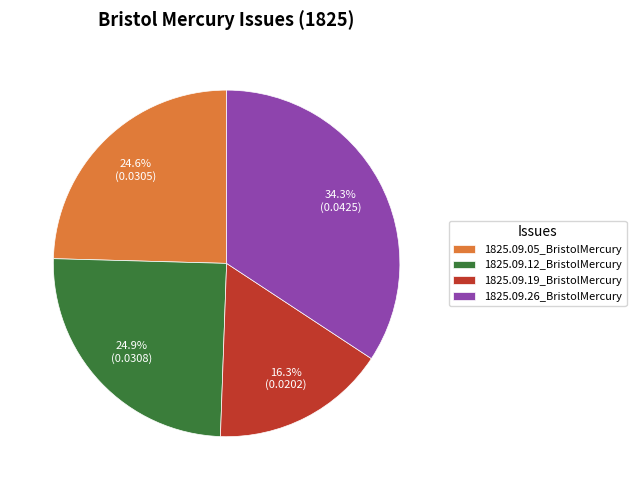

Does 1825.09.19_BristolMercury account for over 50% of the chart?

No